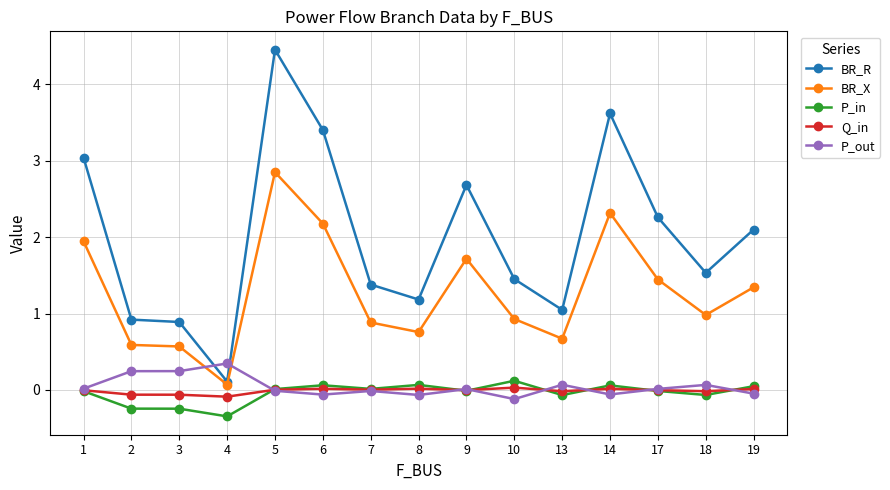

How many data points does each series have?

15